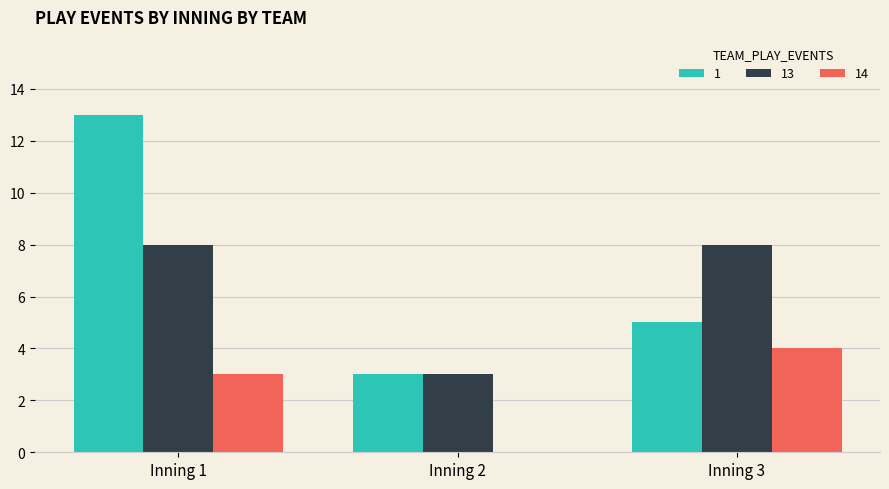

The 13 series shows 8 at Inning 1. True or false?

True